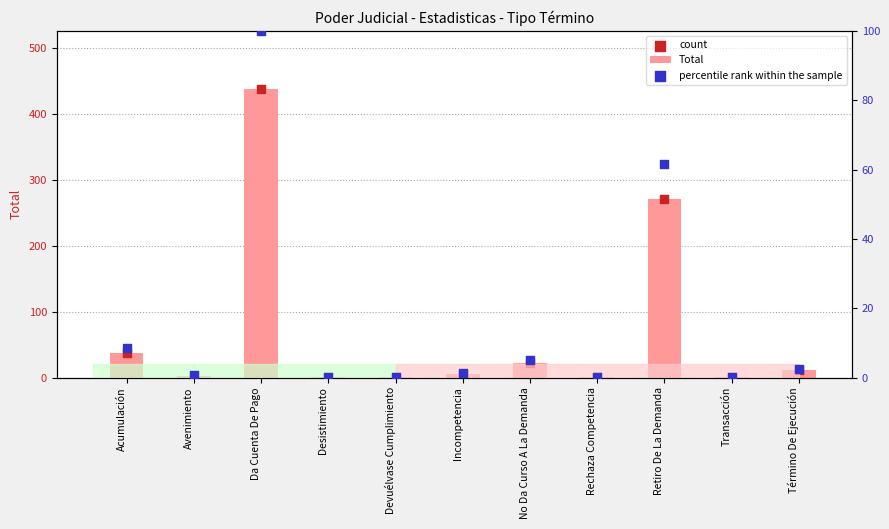

What are all the series names shown in the legend?

Total, count, percentile rank within the sample